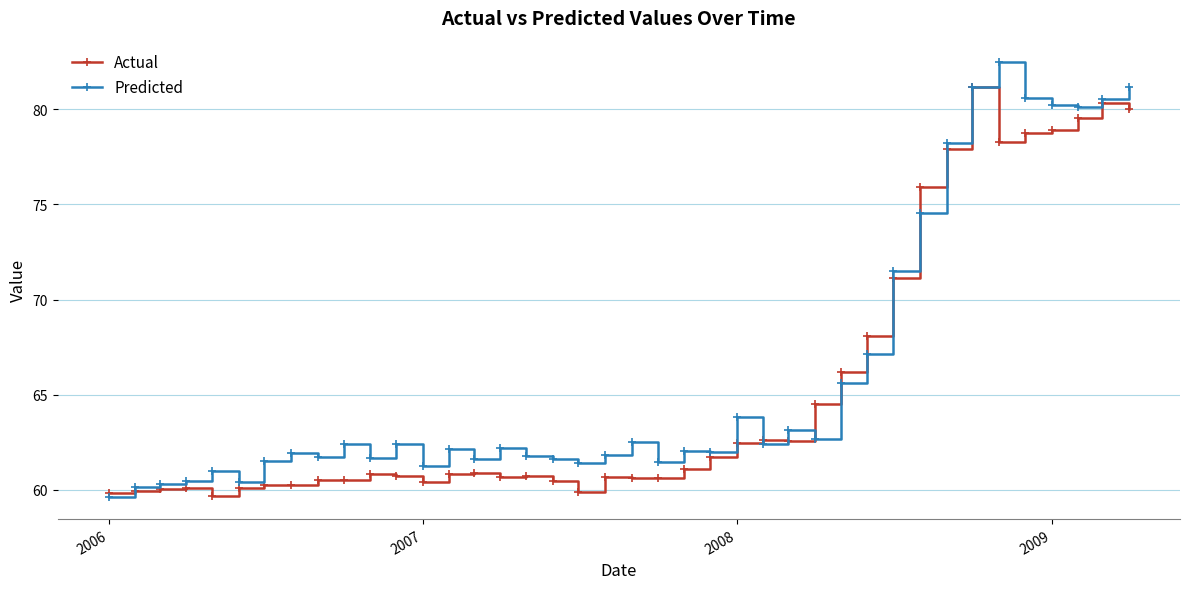

At how many categories does at least one series exceed 78?

8